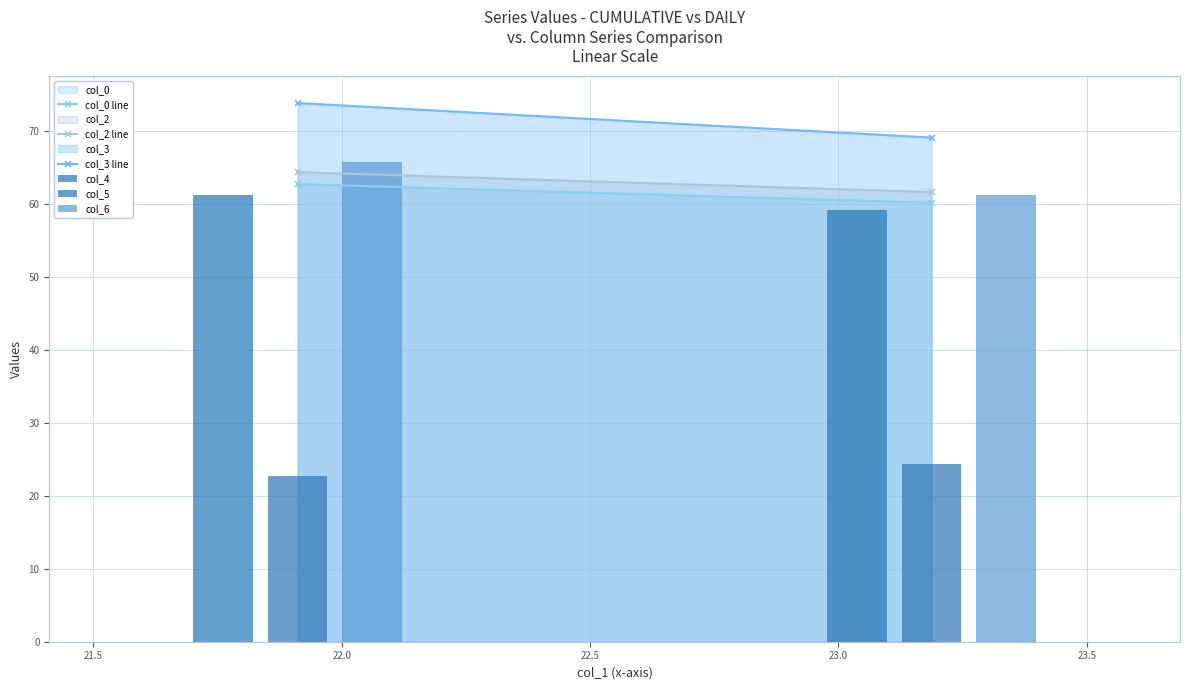

Are the bars grouped side by side (vs. stacked)?

Yes